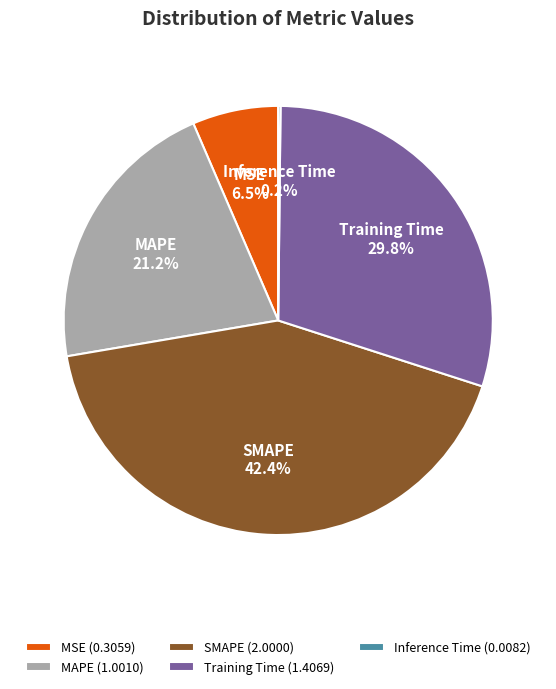

Is there a majority slice in this chart?

No